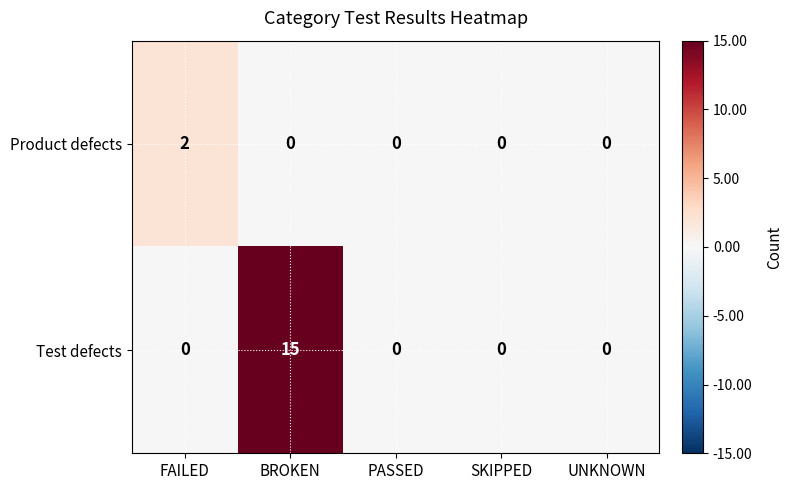

At which label does Test defects reach its peak?

BROKEN